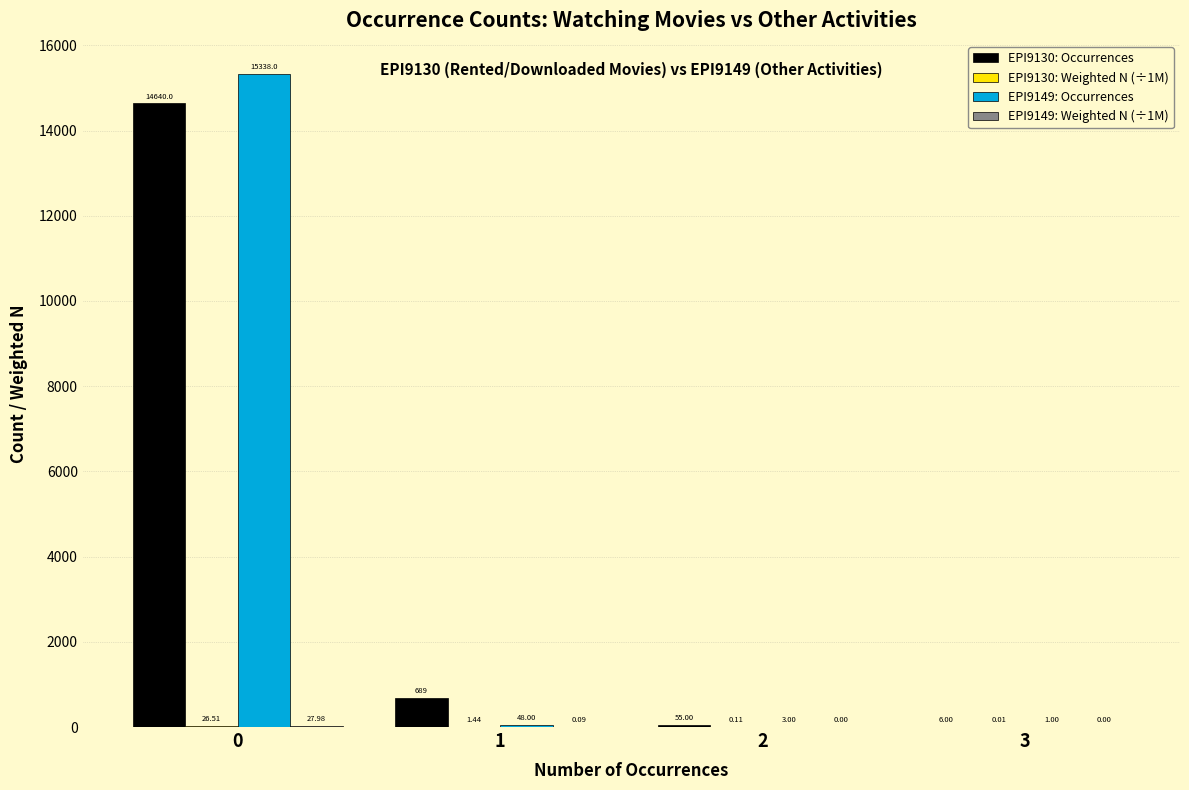

How many groups of bars are there?

4